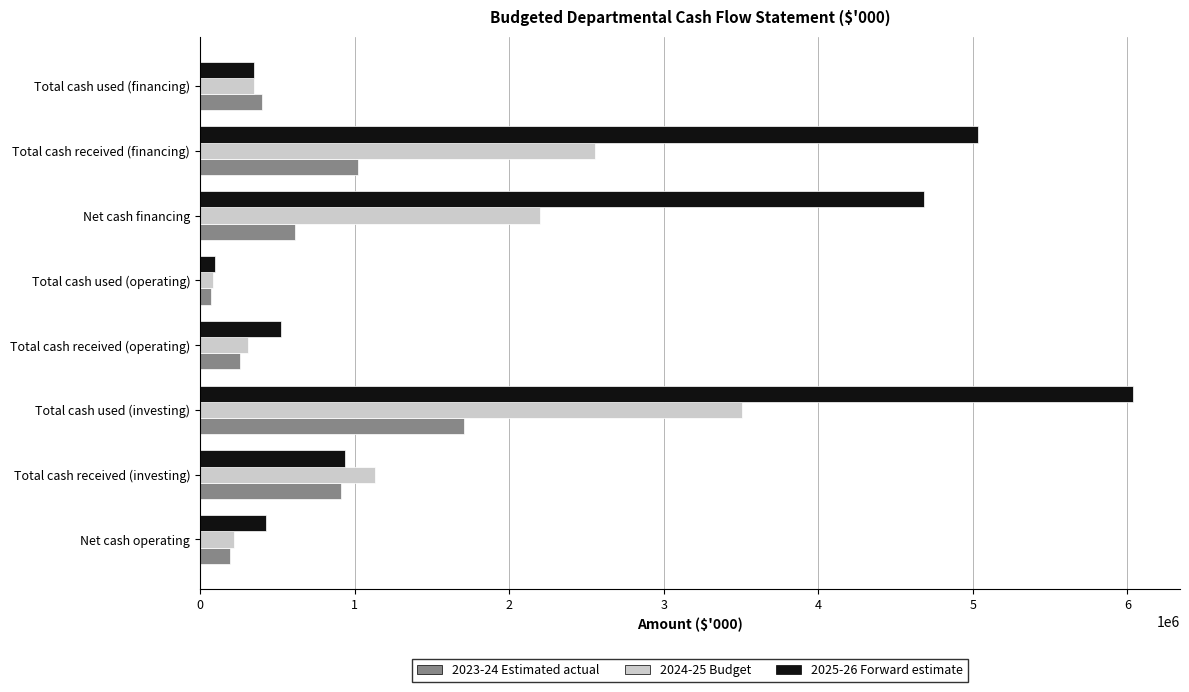

At which category is the sum across all series the highest?

Total cash used (investing)